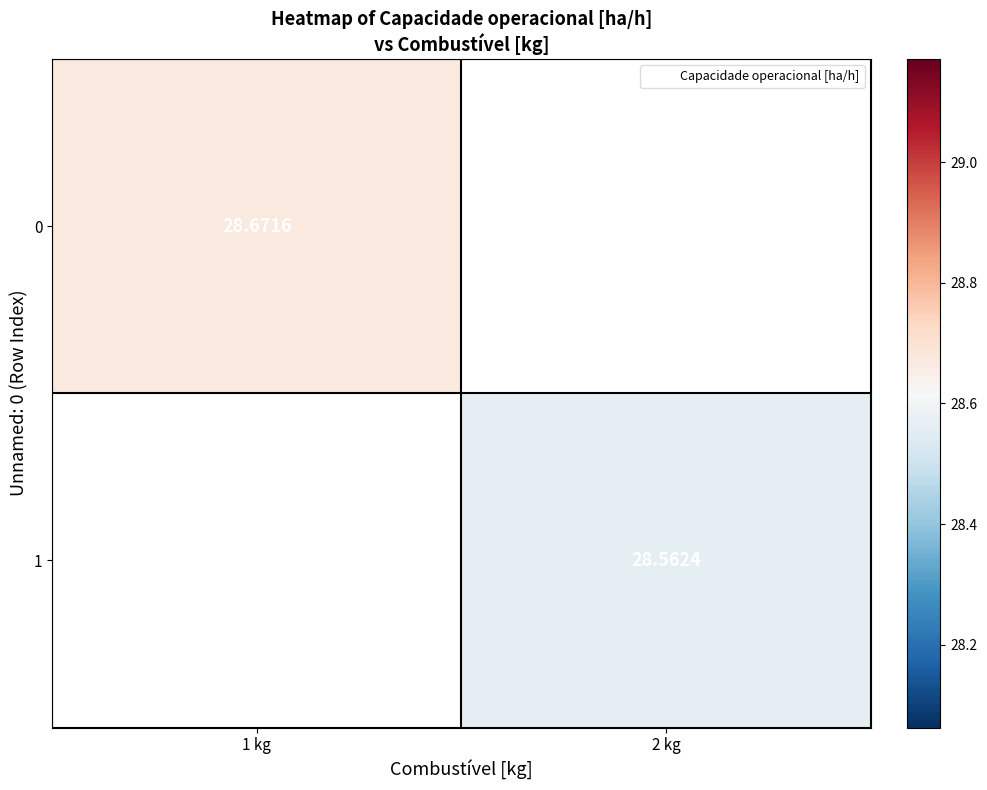

Which has a higher value, 2 kg or 1 kg?

1 kg